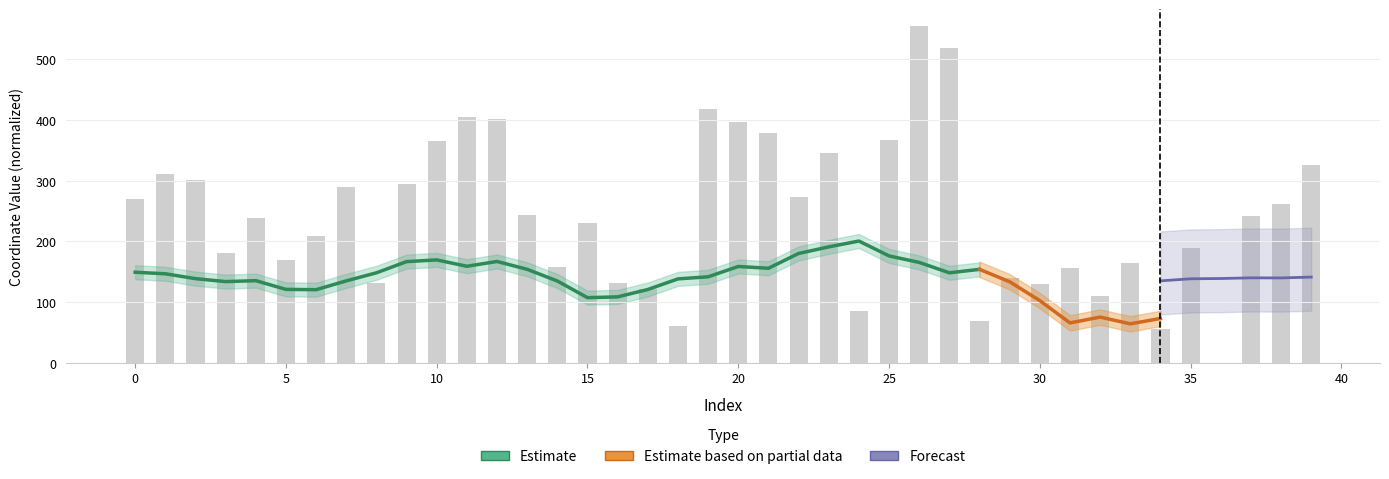

Is it true that the value at 38 is 414.5?

False